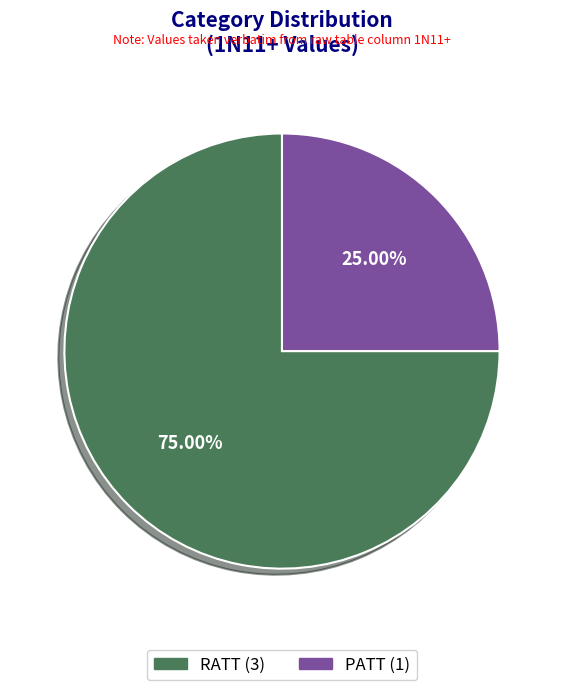

How many slices are in this pie chart?

2